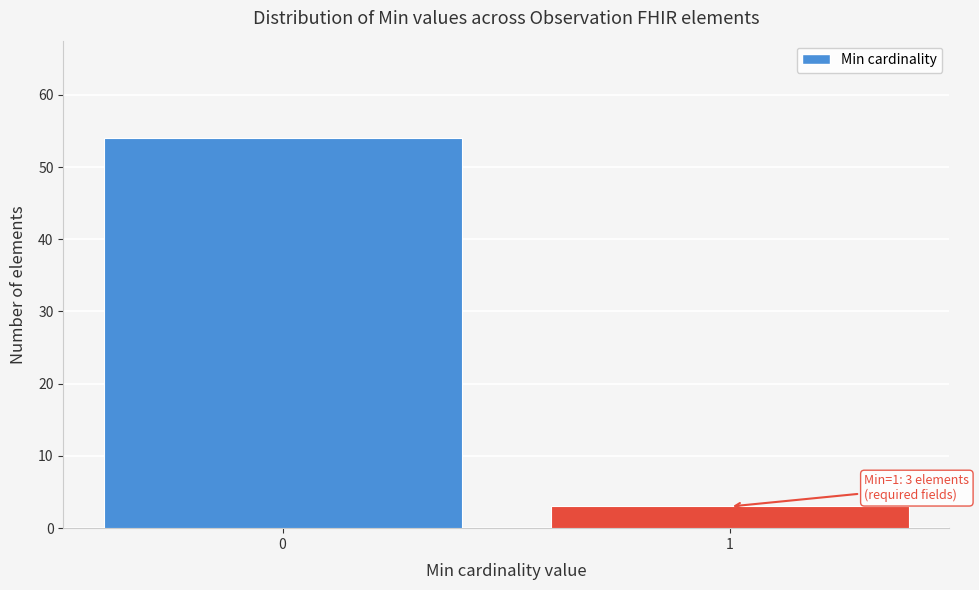

Reading left to right, transcribe all the data shown in this chart.

0=54	1=3